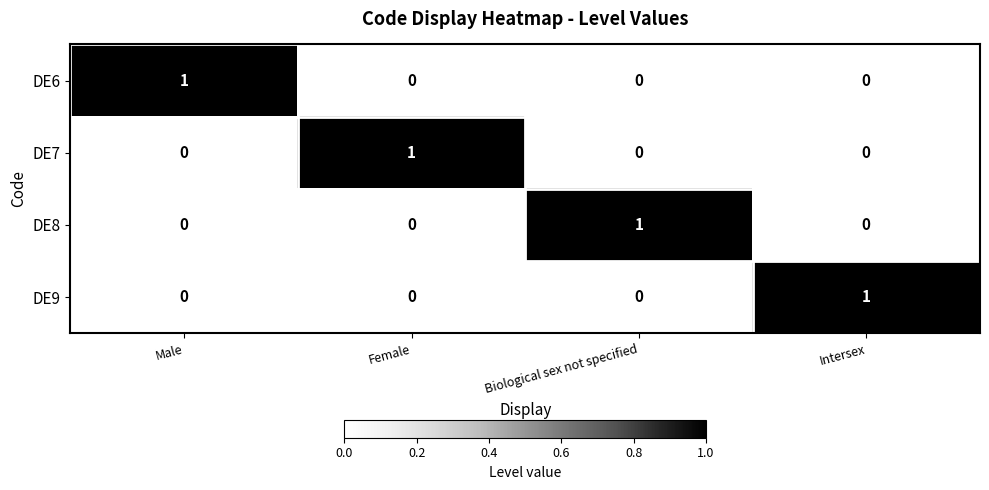

The value of DE8 at Intersex is 0. True or false?

True